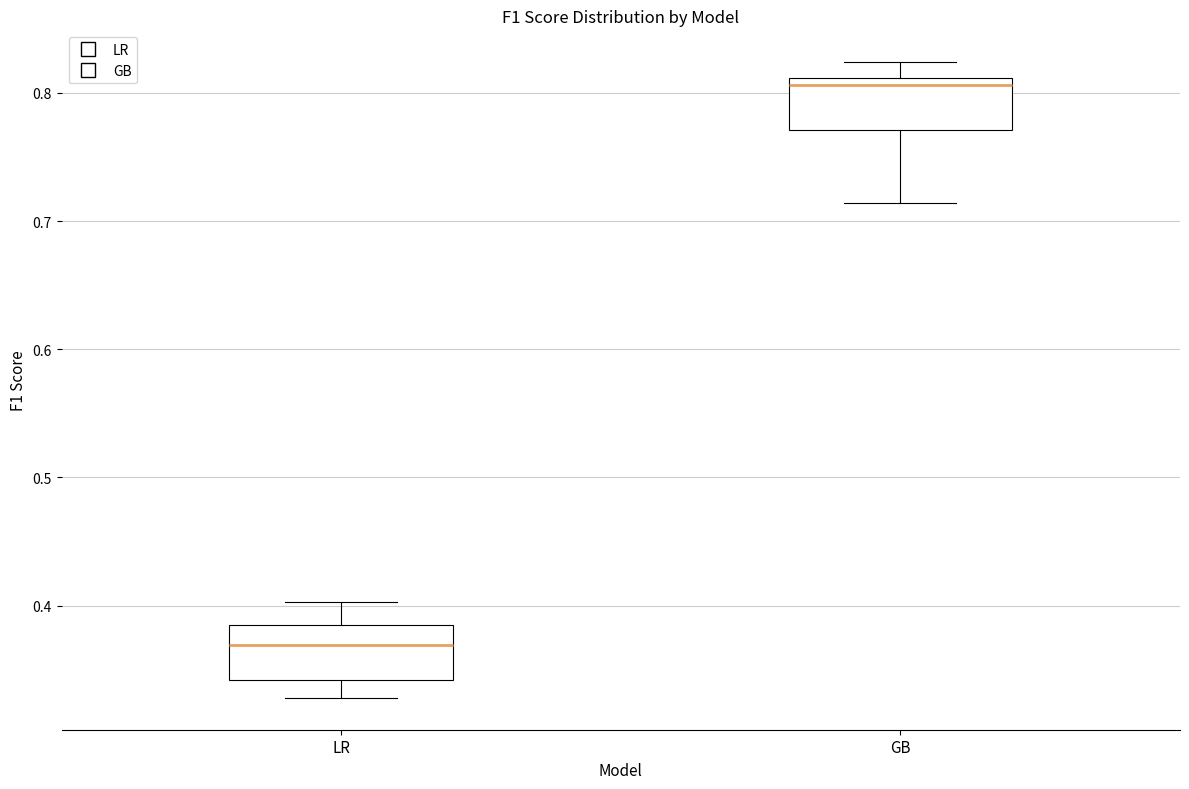

Reading left to right, transcribe this box plot: for each box, give where its median line is, the range the box spans, and where its two whiskers end, as read against the y-axis. The values are not printed on the chart, so give them approximately, as read against the axis.

LR: median 0.37, box 0.34 to 0.39, whiskers 0.33 to 0.40
GB: median 0.81 (just below the box's upper edge), box 0.77 to 0.81, whiskers 0.71 to 0.82